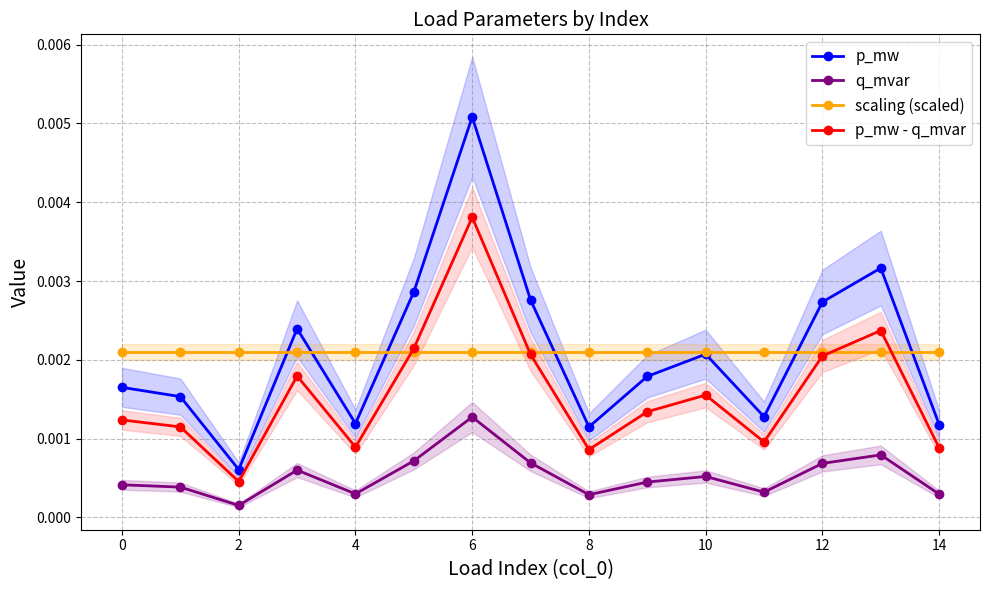

At how many categories does at least one series exceed 0?

15